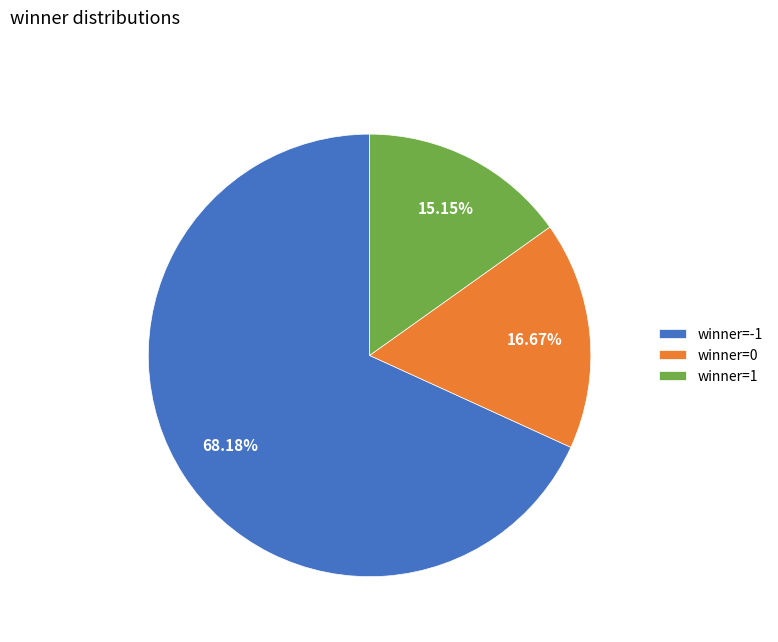

To the nearest percent, what is the difference between the largest and smallest slice percentages?

53%